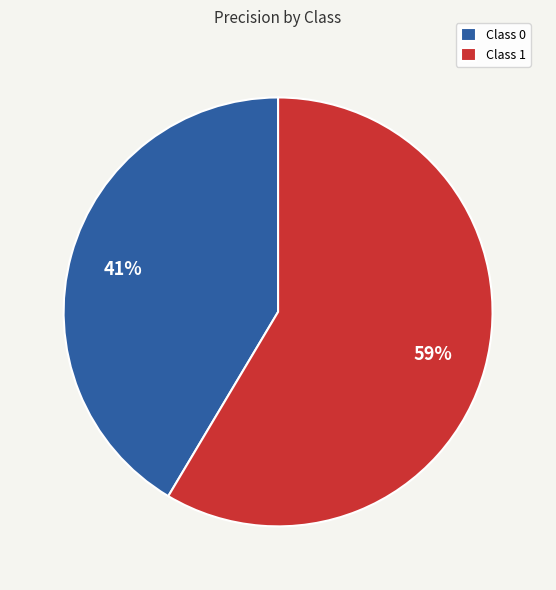

Combined, do Class 1 and Class 0 account for over 50%?

Yes